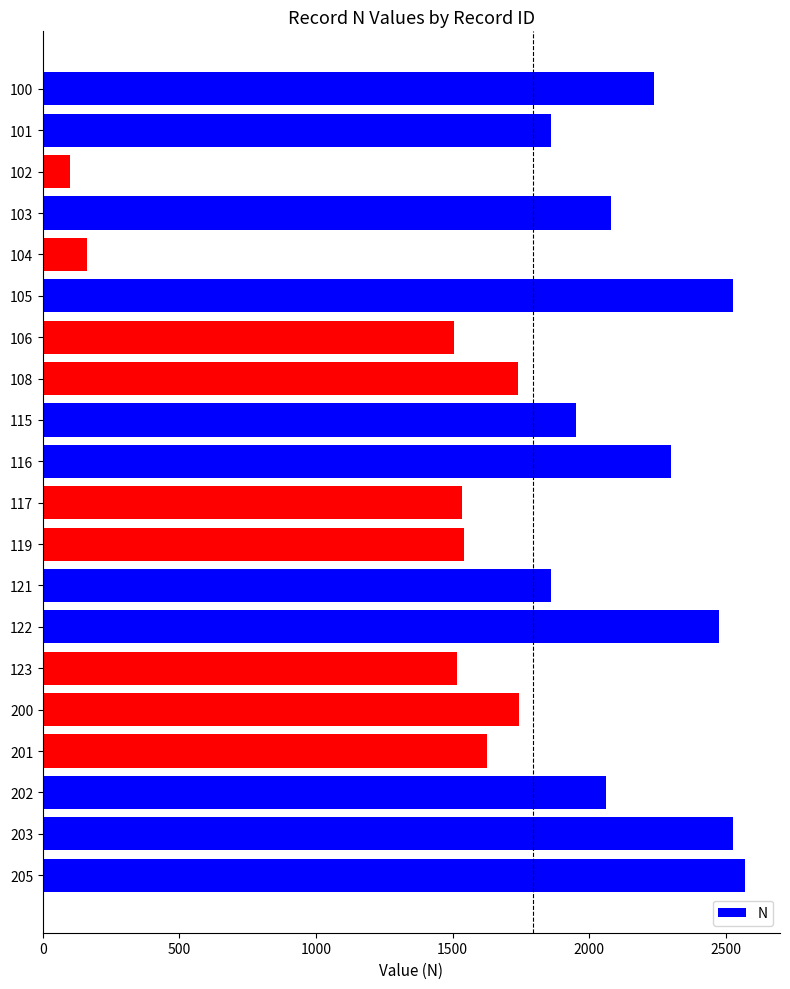

The value at 106 is 1507. True or false?

True